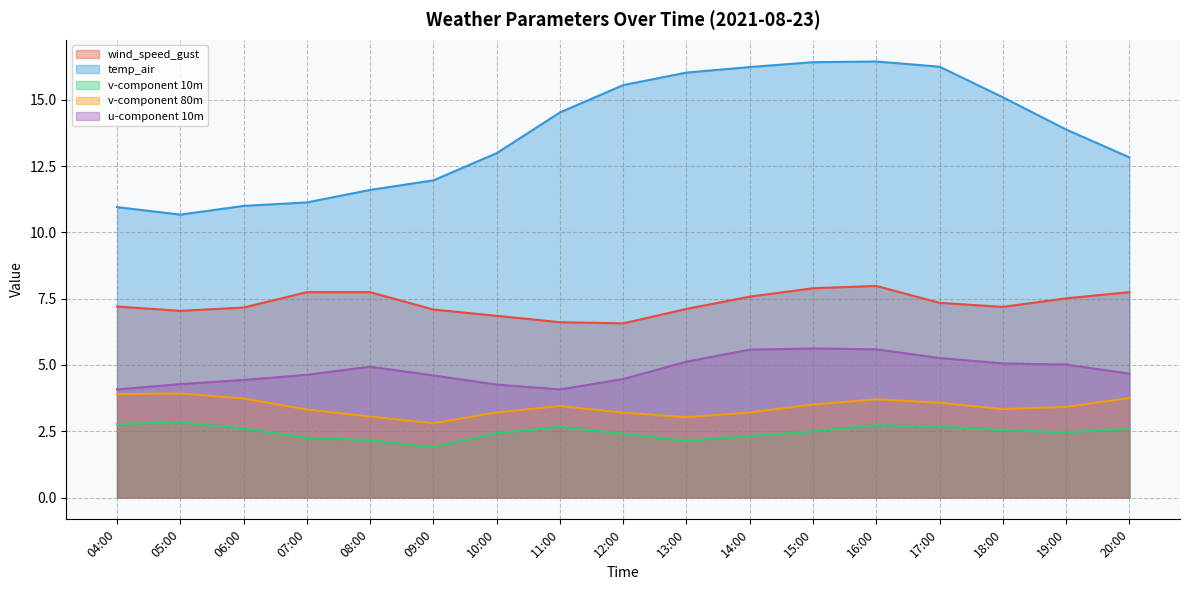

What are all the series names shown in the legend?

wind_speed_gust, temp_air, v-component 10m, v-component 80m, u-component 10m